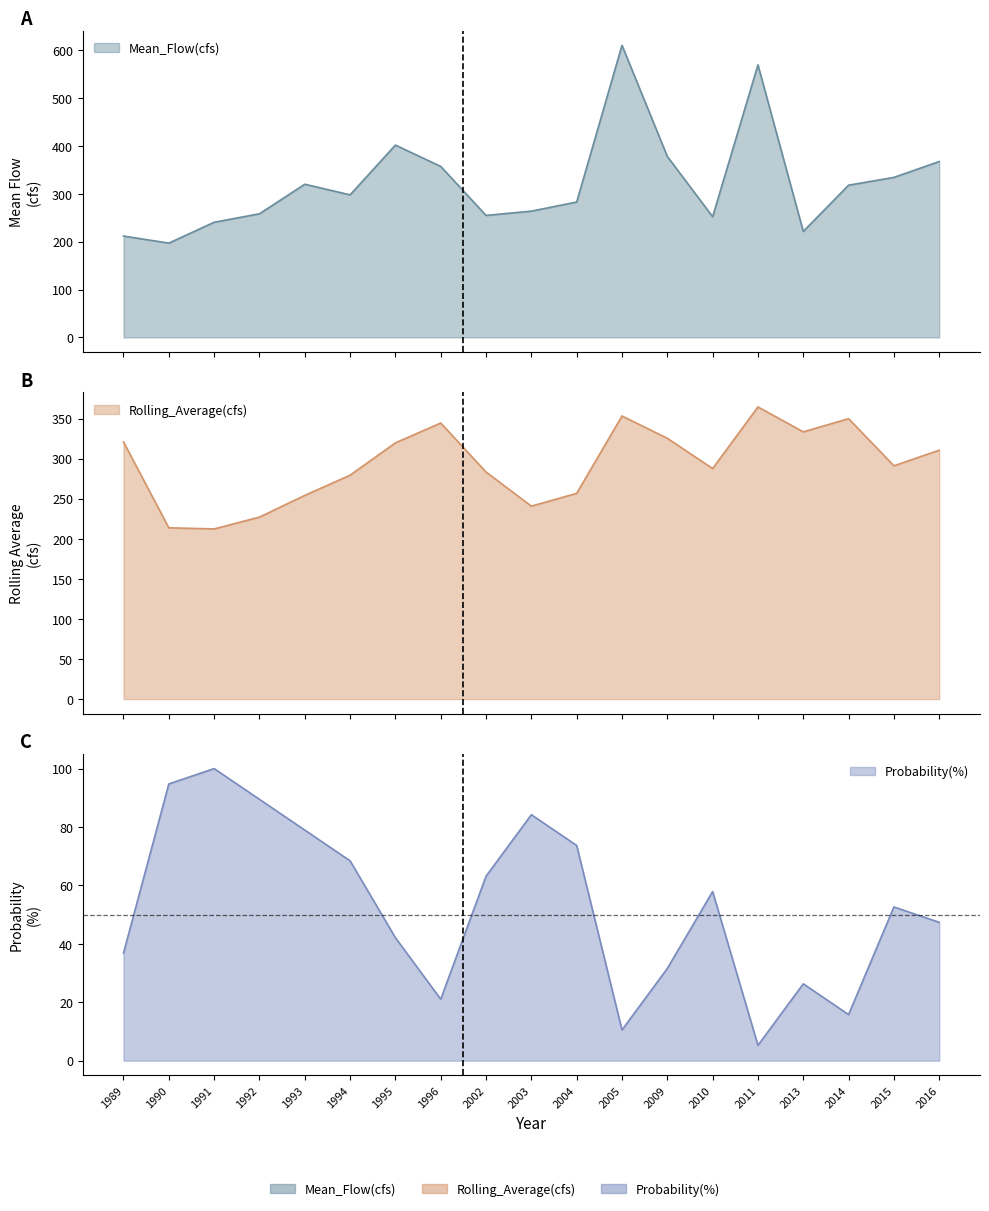

What are all the series names shown in the legend?

Mean_Flow(cfs), Rolling_Average(cfs), Probability(%)